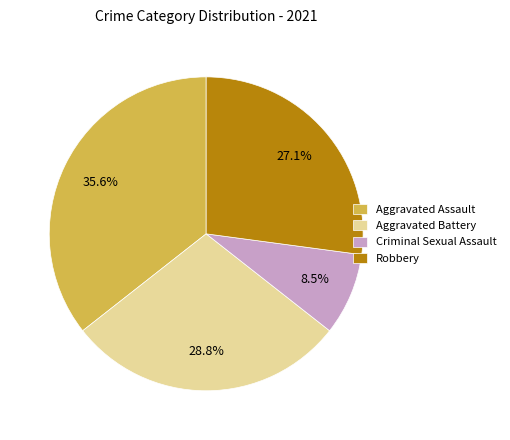

To the nearest percent, what is the average slice percentage?

25%